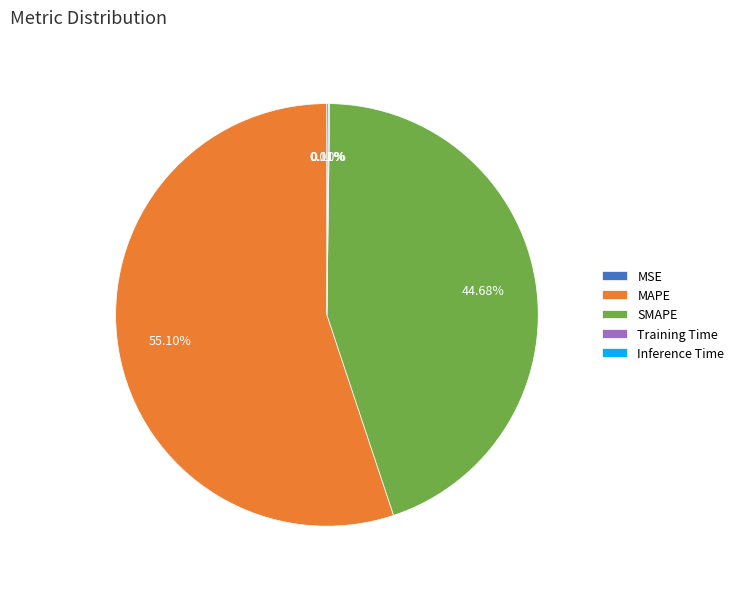

Is the sum of MAPE and SMAPE greater than half?

Yes